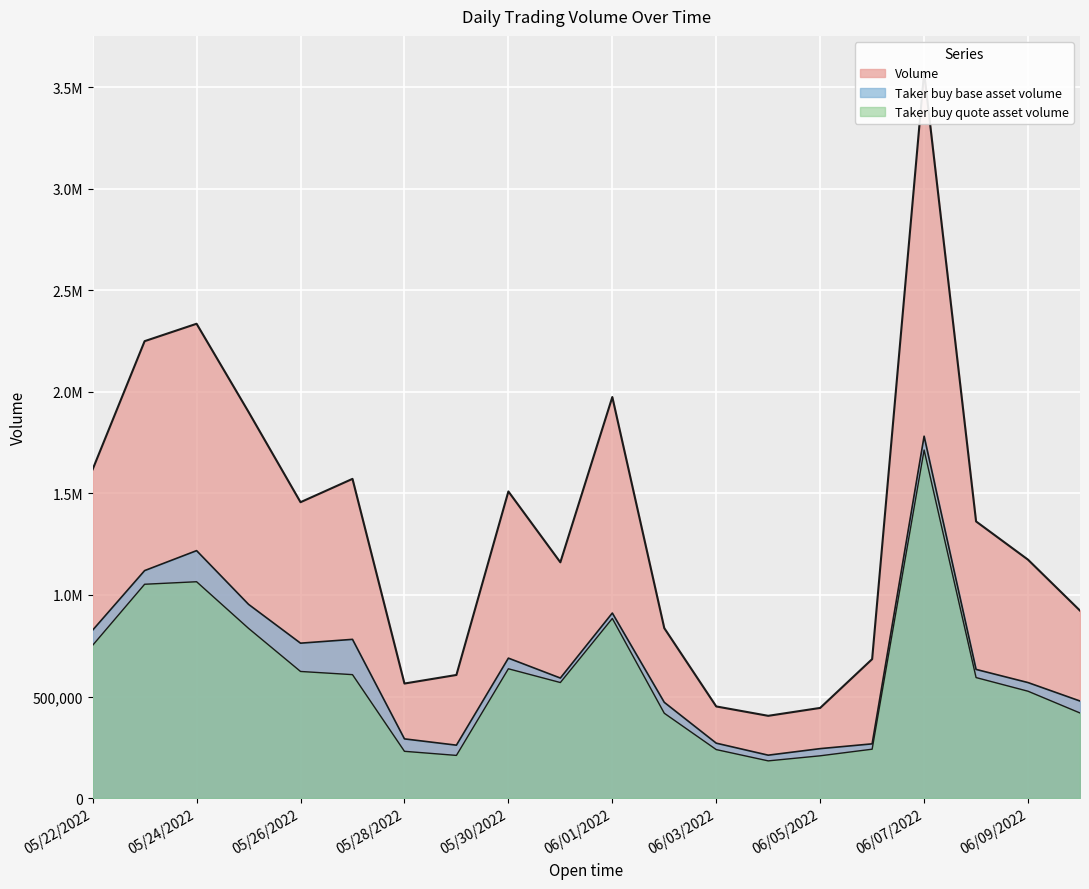

Is the value of Volume at 05/27/2022 greater than the value of Taker buy quote asset volume at 05/23/2022?

Yes